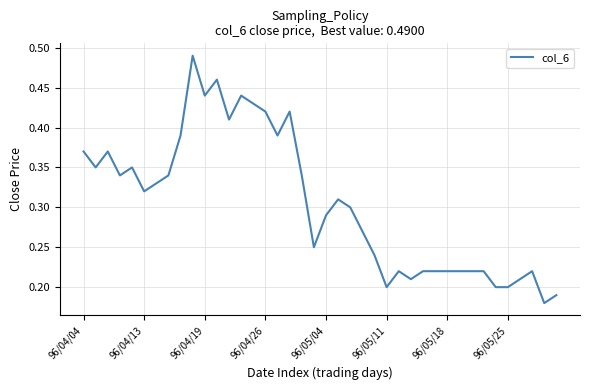

The chart shows a value of 0.1 at 96/04/19. True or false?

False